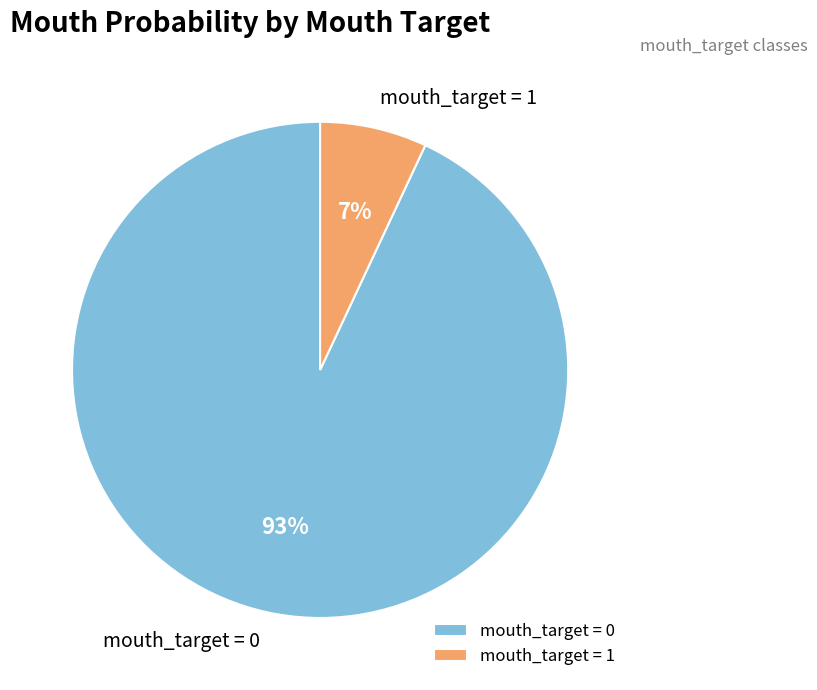

To the nearest percent, what portion does mouth_target = 0 represent?

93%